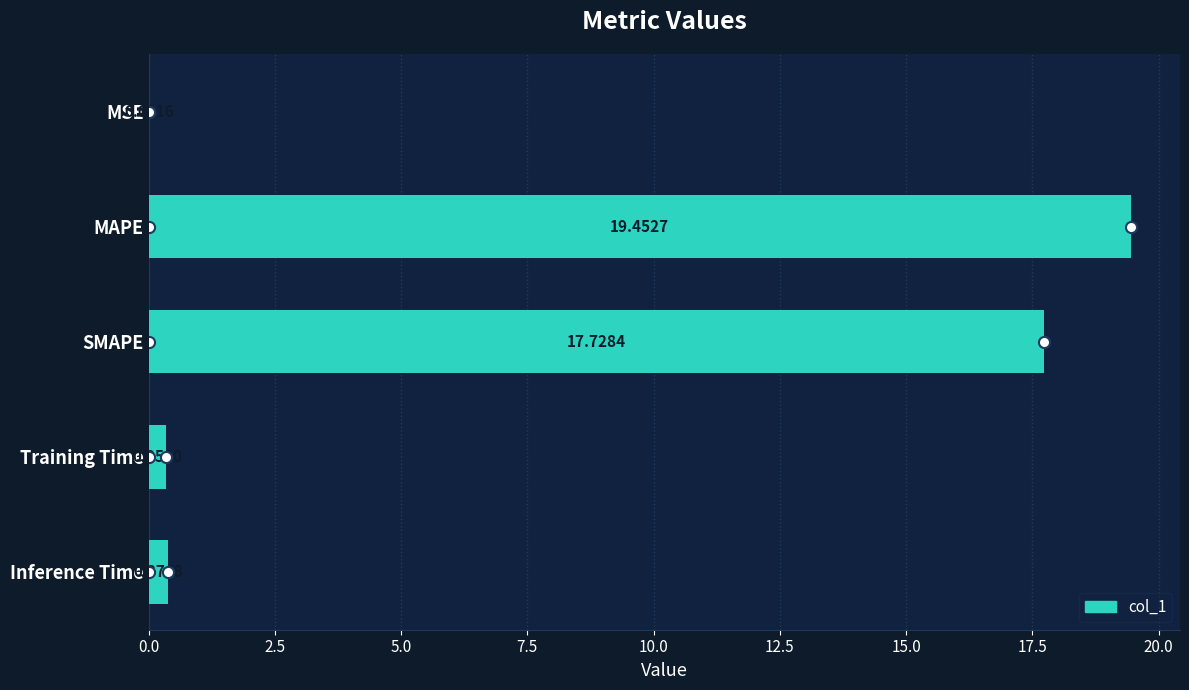

What is the sum of the values at SMAPE and MAPE?

37.2